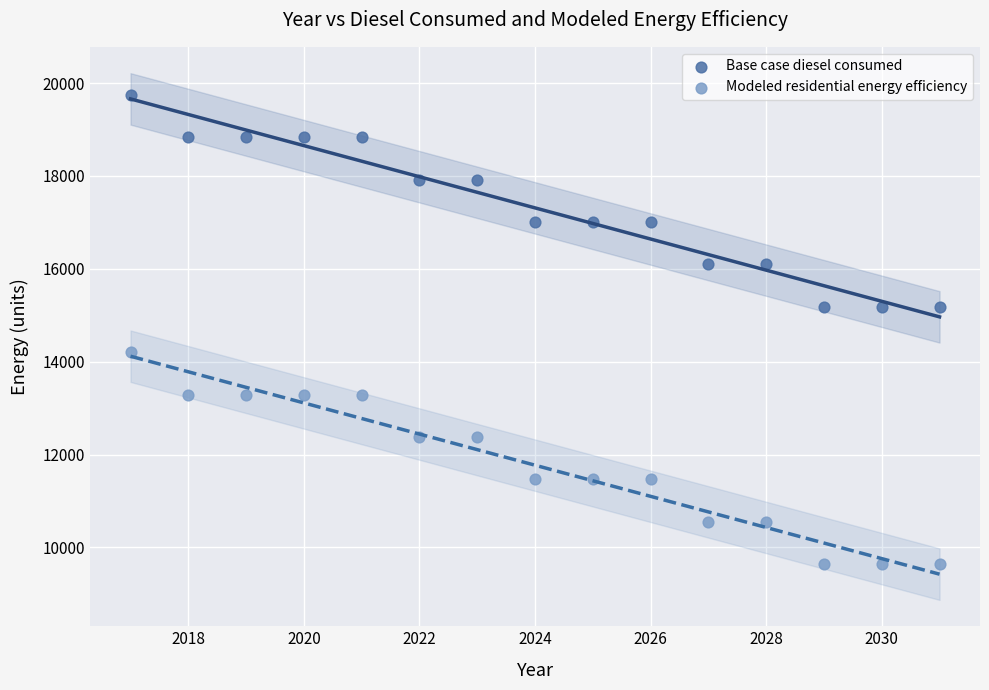

What is the X range (max minus min) for the scatter plot?

14.0